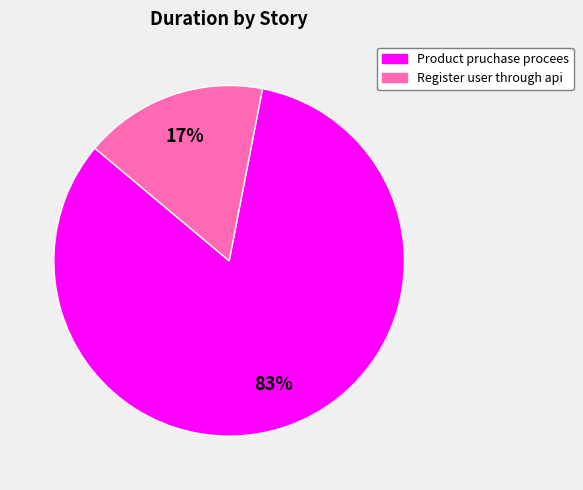

Which category accounts for the majority?

Product pruchase procees